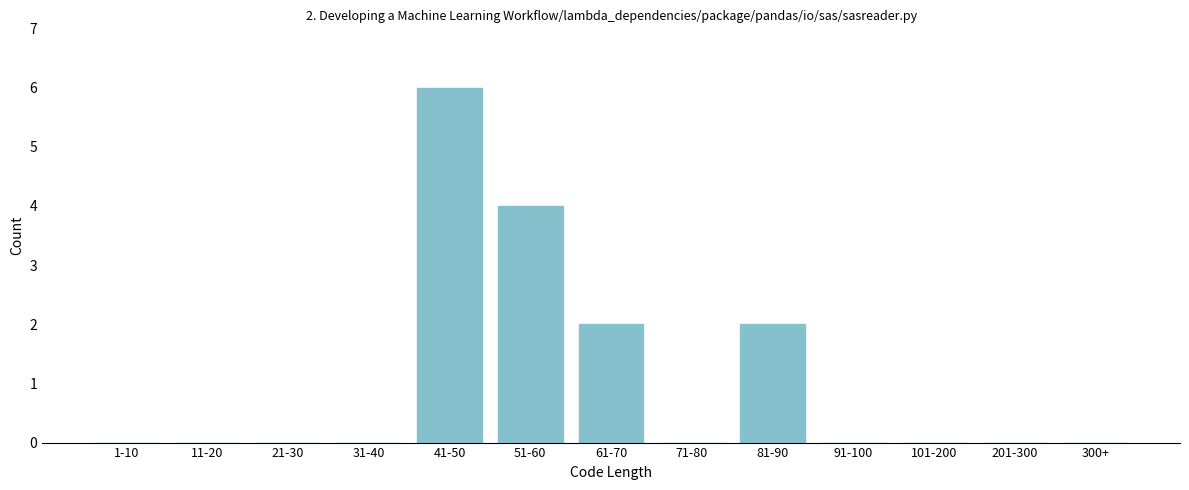

Reading left to right, extract all data points from this chart.

1-10=0	11-20=0	21-30=0	31-40=0	41-50=6	51-60=4	61-70=2	71-80=0	81-90=2	91-100=0	101-200=0	201-300=0	300+=0